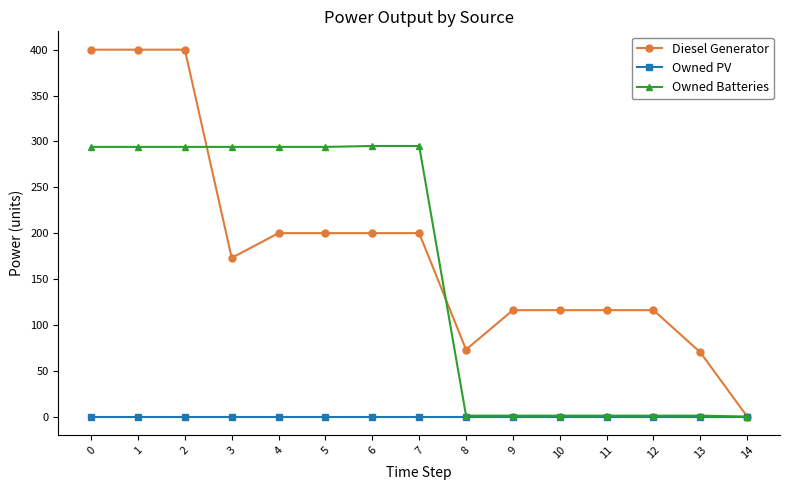

Which series has the widest spread of values?

Diesel Generator